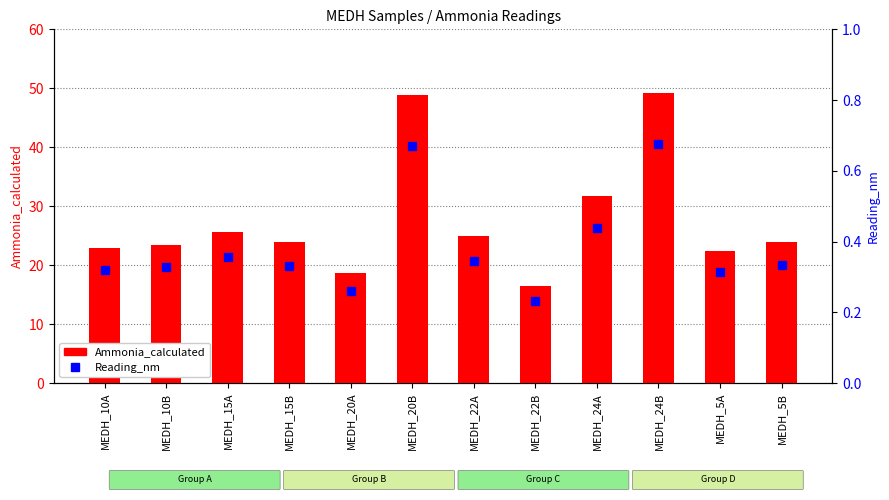

Reading right to left, list all the values displayed in this chart.

Ammonia_calculated: 23.9	22.4	49.2	31.7	16.5	24.9	48.8	18.6	23.8	25.7	23.5	23.0
Reading_nm: 0.3	0.3	0.7	0.4	0.2	0.3	0.7	0.3	0.3	0.4	0.3	0.3